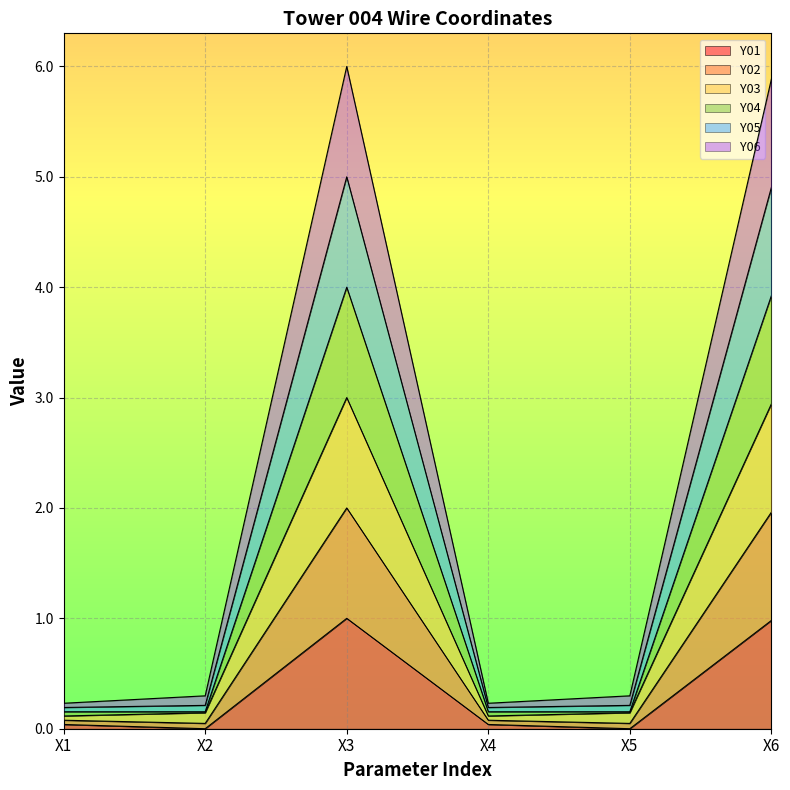

At X2, list the series in order from smallest to largest.

Y01, Y04, Y02, Y06, Y05, Y03